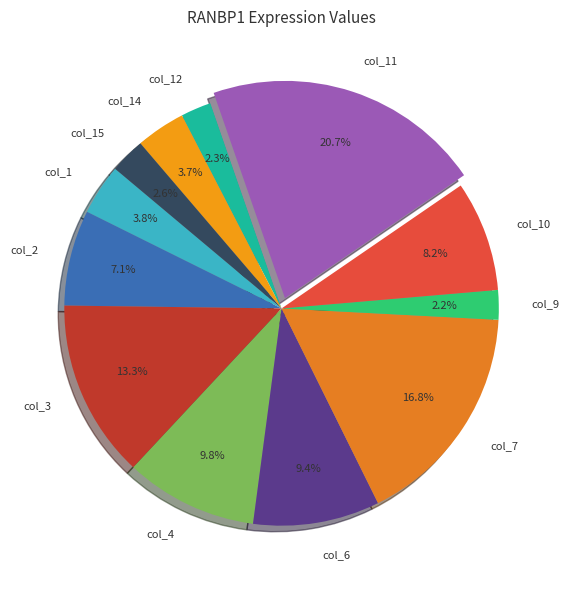

Which category has the biggest portion of the pie?

col_11